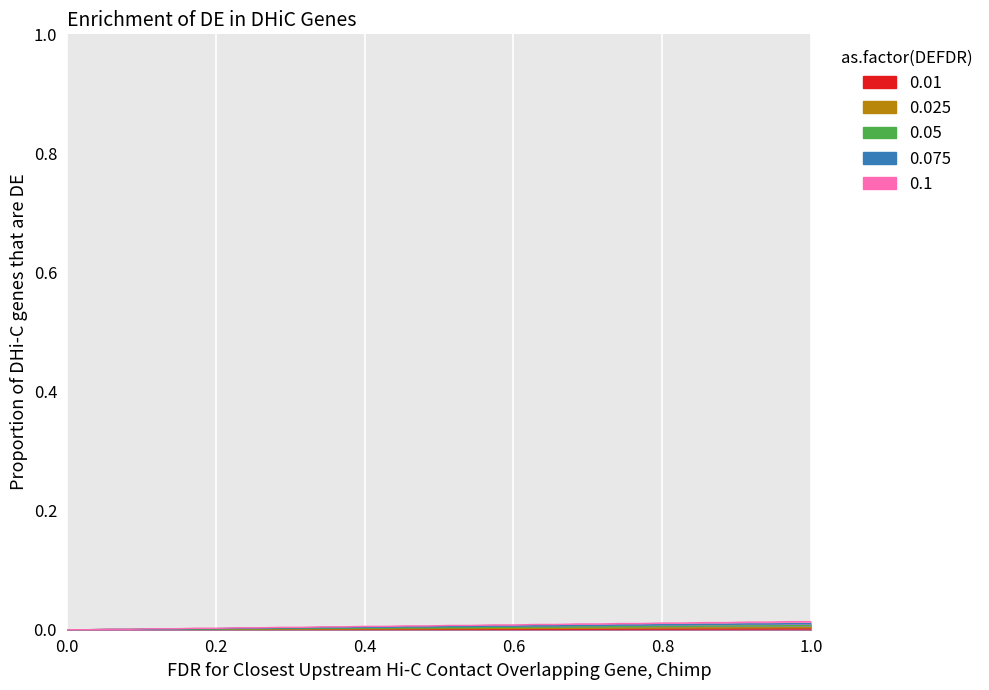

How many lines are shown in the chart?

1